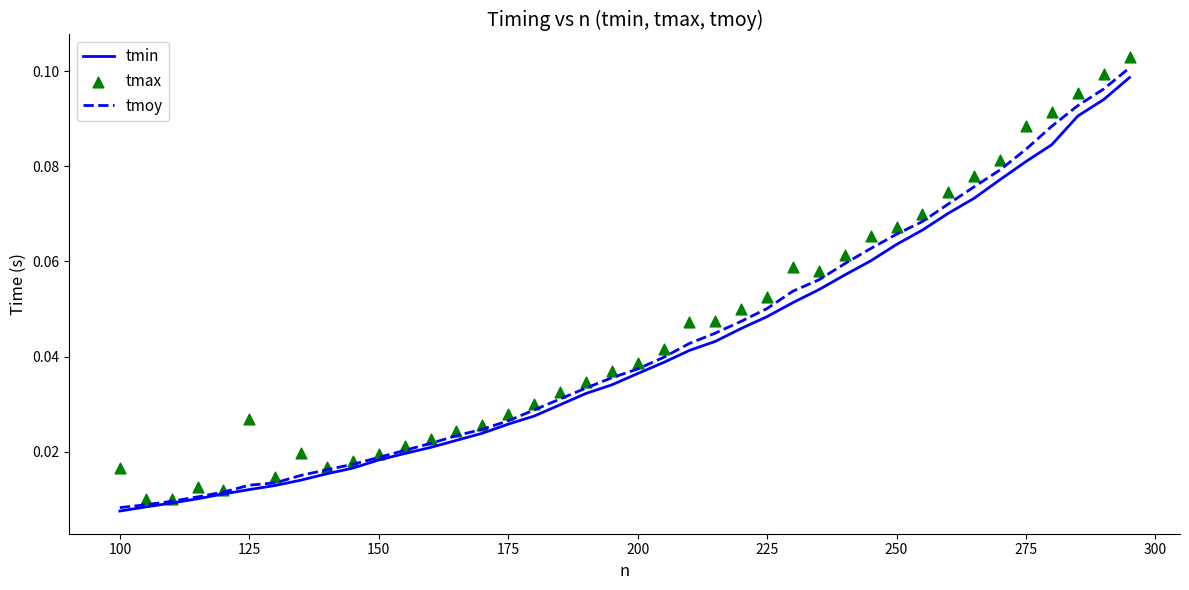

What are all the series names shown in the legend?

tmin, tmoy, tmax